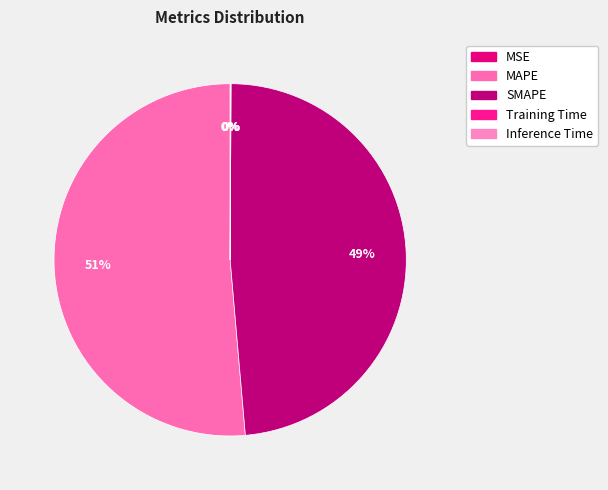

What is the total percentage of SMAPE and Inference Time?

48.6%